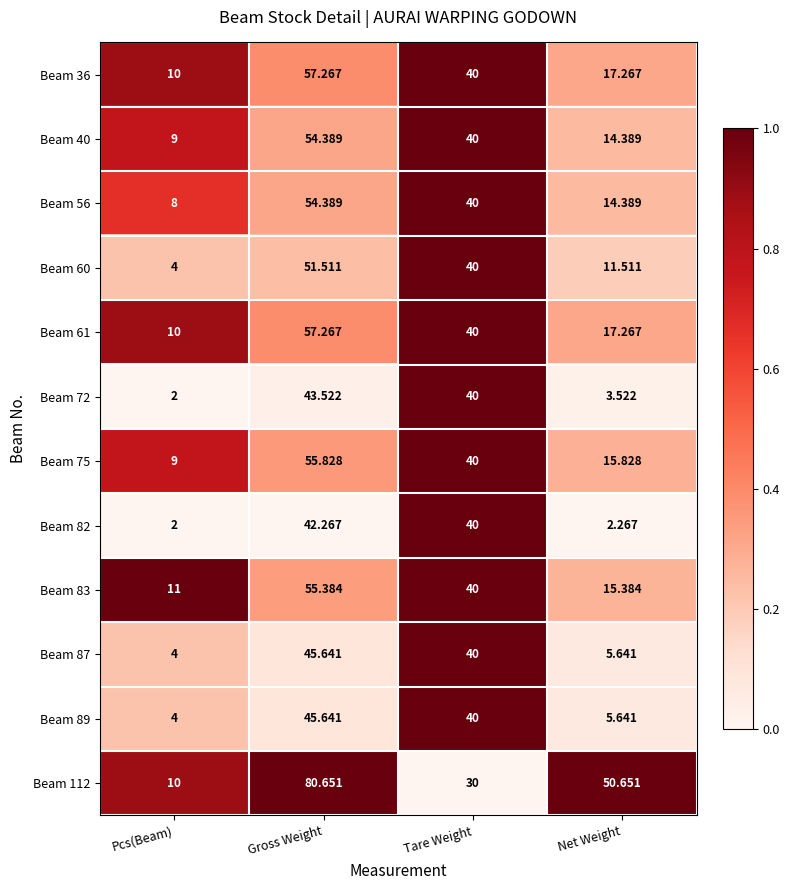

Count the number of categories in the chart.

4